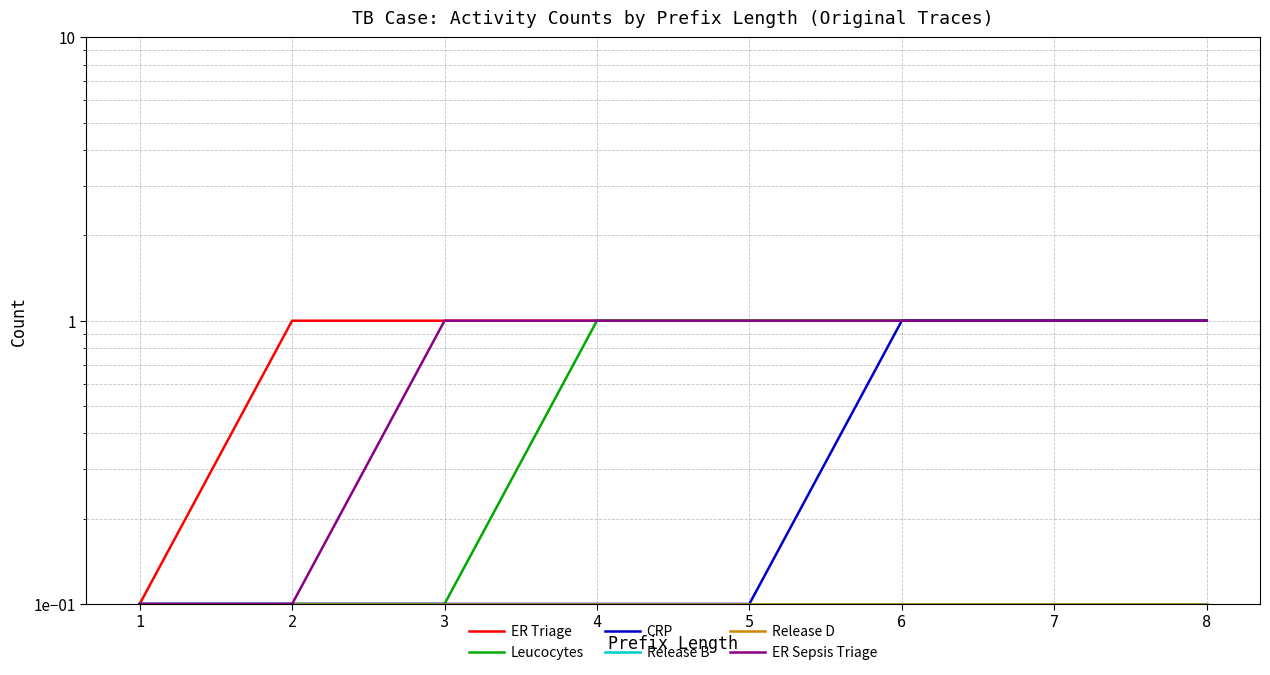

How many lines are shown in the chart?

6